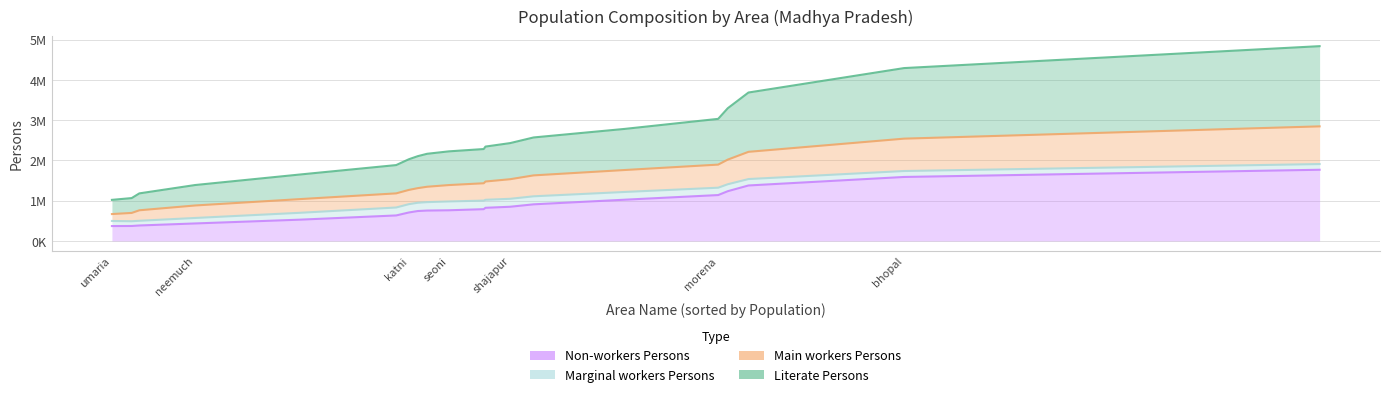

At which category is the sum across all series the highest?

indore